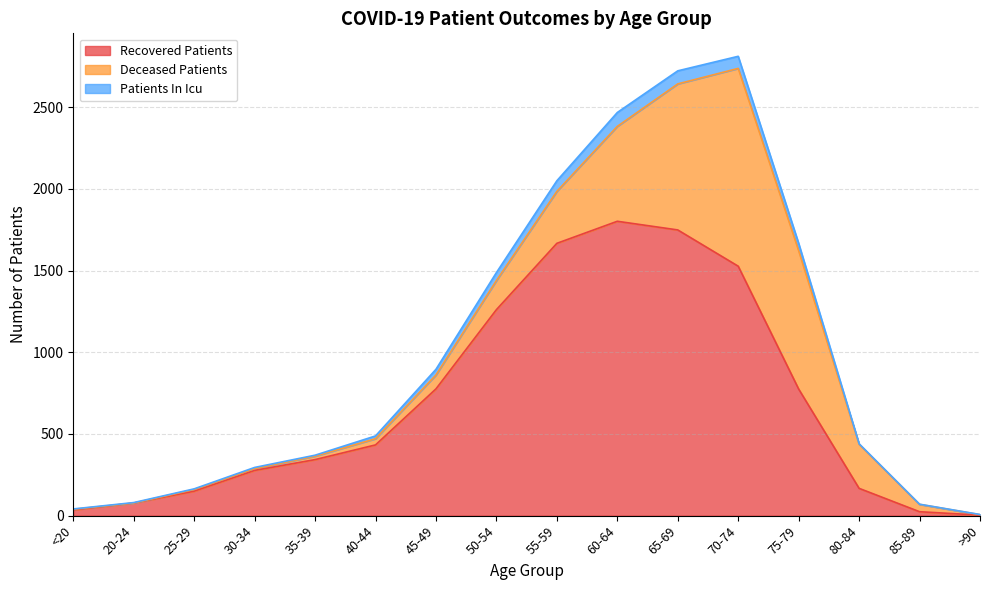

What is the label of the 11th point from the right?

40-44